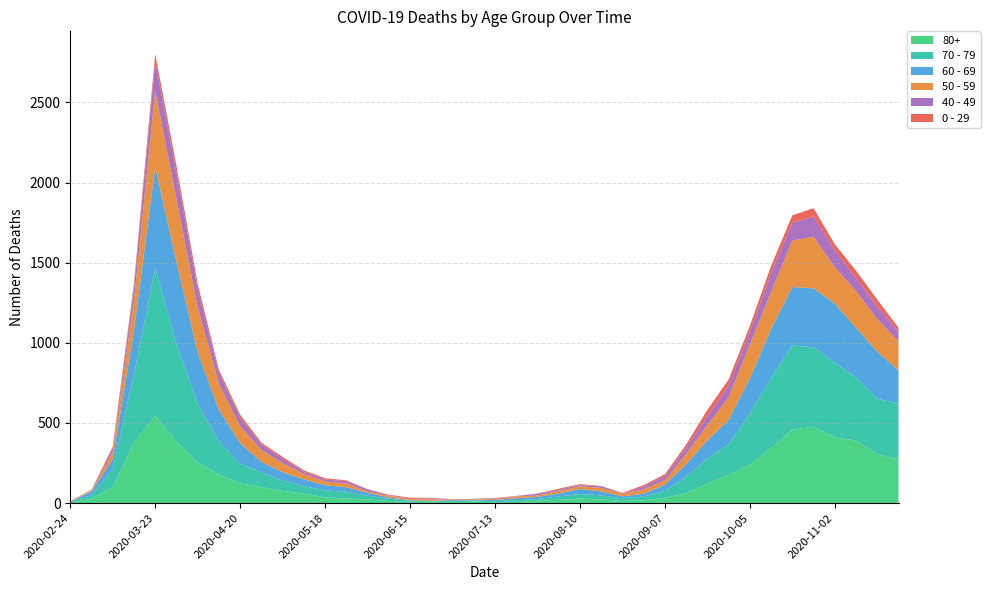

Reading left to right, list all the values displayed in this chart.

80+: 2020-02-24=3	2020-03-02=27	2020-03-09=100	2020-03-16=377	2020-03-23=544	2020-03-30=385	2020-04-06=255	2020-04-13=178	2020-04-20=123	2020-04-27=100	2020-05-04=76	2020-05-11=59	2020-05-18=36	2020-05-25=28	2020-06-01=22	2020-06-08=13	2020-06-15=9	2020-06-22=6	2020-06-29=7	2020-07-06=9	2020-07-13=5	2020-07-20=7	2020-07-27=15	2020-08-03=20	2020-08-10=28	2020-08-17=23	2020-08-24=14	2020-08-31=17	2020-09-07=33	2020-09-14=61	2020-09-21=122	2020-09-28=176	2020-10-05=239	2020-10-12=342	2020-10-19=458	2020-10-26=477	2020-11-02=411	2020-11-09=390	2020-11-16=305	2020-11-23=273
70 - 79: 2020-02-24=4	2020-03-02=22	2020-03-09=113	2020-03-16=427	2020-03-23=920	2020-03-30=608	2020-04-06=365	2020-04-13=206	2020-04-20=123	2020-04-27=94	2020-05-04=63	2020-05-11=47	2020-05-18=43	2020-05-25=43	2020-06-01=24	2020-06-08=14	2020-06-15=6	2020-06-22=5	2020-06-29=5	2020-07-06=8	2020-07-13=7	2020-07-20=11	2020-07-27=11	2020-08-03=21	2020-08-10=29	2020-08-17=25	2020-08-24=16	2020-08-31=24	2020-09-07=43	2020-09-14=102	2020-09-21=157	2020-09-28=191	2020-10-05=318	2020-10-12=439	2020-10-19=526	2020-10-26=495	2020-11-02=464	2020-11-09=394	2020-11-16=346	2020-11-23=348
60 - 69: 2020-02-24=2	2020-03-02=22	2020-03-09=61	2020-03-16=272	2020-03-23=634	2020-03-30=514	2020-04-06=320	2020-04-13=199	2020-04-20=128	2020-04-27=63	2020-05-04=54	2020-05-11=42	2020-05-18=33	2020-05-25=28	2020-06-01=18	2020-06-08=8	2020-06-15=3	2020-06-22=3	2020-06-29=6	2020-07-06=3	2020-07-13=8	2020-07-20=12	2020-07-27=13	2020-08-03=19	2020-08-10=31	2020-08-17=25	2020-08-24=12	2020-08-31=17	2020-09-07=39	2020-09-14=80	2020-09-21=112	2020-09-28=152	2020-10-05=221	2020-10-12=305	2020-10-19=364	2020-10-26=368	2020-11-02=370	2020-11-09=310	2020-11-16=294	2020-11-23=206
50 - 59: 2020-02-24=3	2020-03-02=7	2020-03-09=48	2020-03-16=190	2020-03-23=475	2020-03-30=392	2020-04-06=281	2020-04-13=163	2020-04-20=106	2020-04-27=75	2020-05-04=57	2020-05-11=33	2020-05-18=23	2020-05-25=23	2020-06-01=9	2020-06-08=10	2020-06-15=8	2020-06-22=9	2020-06-29=3	2020-07-06=5	2020-07-13=6	2020-07-20=12	2020-07-27=8	2020-08-03=16	2020-08-10=16	2020-08-17=22	2020-08-24=15	2020-08-31=28	2020-09-07=28	2020-09-14=64	2020-09-21=95	2020-09-28=142	2020-10-05=212	2020-10-12=230	2020-10-19=290	2020-10-26=322	2020-11-02=227	2020-11-09=228	2020-11-16=202	2020-11-23=182
40 - 49: 2020-02-24=0	2020-03-02=5	2020-03-09=21	2020-03-16=79	2020-03-23=183	2020-03-30=163	2020-04-06=111	2020-04-13=66	2020-04-20=51	2020-04-27=33	2020-05-04=27	2020-05-11=13	2020-05-18=12	2020-05-25=14	2020-06-01=12	2020-06-08=3	2020-06-15=2	2020-06-22=5	2020-06-29=1	2020-07-06=1	2020-07-13=4	2020-07-20=2	2020-07-27=10	2020-08-03=8	2020-08-10=8	2020-08-17=10	2020-08-24=2	2020-08-31=17	2020-09-07=26	2020-09-14=38	2020-09-21=55	2020-09-28=72	2020-10-05=76	2020-10-12=120	2020-10-19=111	2020-10-26=126	2020-11-02=105	2020-11-09=83	2020-11-16=80	2020-11-23=60
0 - 29: 2020-02-24=1	2020-03-02=0	2020-03-09=10	2020-03-16=25	2020-03-23=47	2020-03-30=42	2020-04-06=36	2020-04-13=19	2020-04-20=20	2020-04-27=12	2020-05-04=11	2020-05-11=10	2020-05-18=8	2020-05-25=6	2020-06-01=2	2020-06-08=4	2020-06-15=6	2020-06-22=5	2020-06-29=2	2020-07-06=1	2020-07-13=2	2020-07-20=1	2020-07-27=3	2020-08-03=6	2020-08-10=6	2020-08-17=2	2020-08-24=5	2020-08-31=9	2020-09-07=11	2020-09-14=20	2020-09-21=40	2020-09-28=38	2020-10-05=39	2020-10-12=44	2020-10-19=46	2020-10-26=52	2020-11-02=38	2020-11-09=45	2020-11-16=43	2020-11-23=25